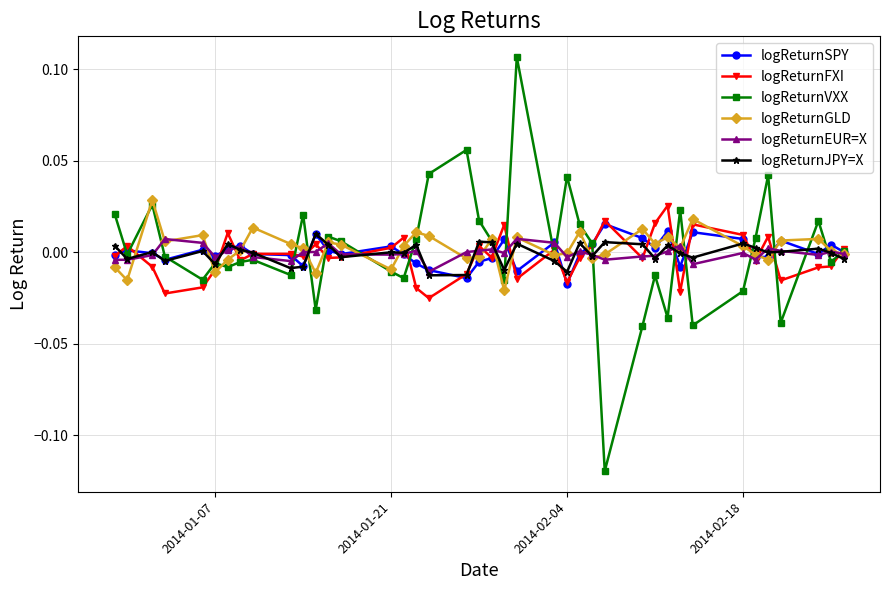

How many data points does each series have?

40